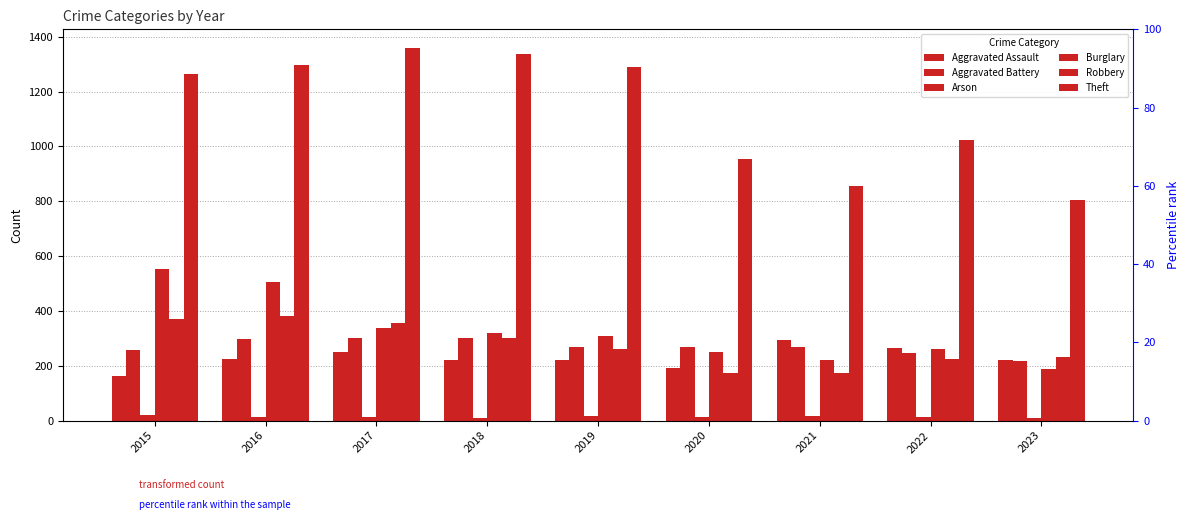

Which series has the largest range (max minus min)?

Theft